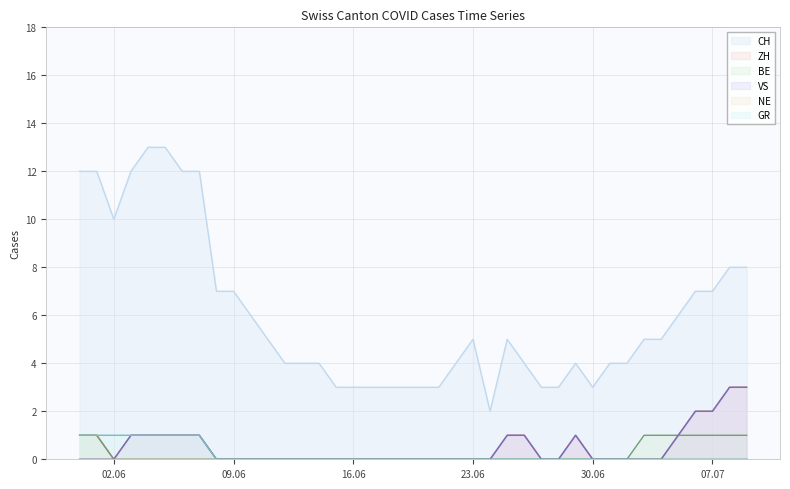

Which series has the largest range (max minus min)?

CH